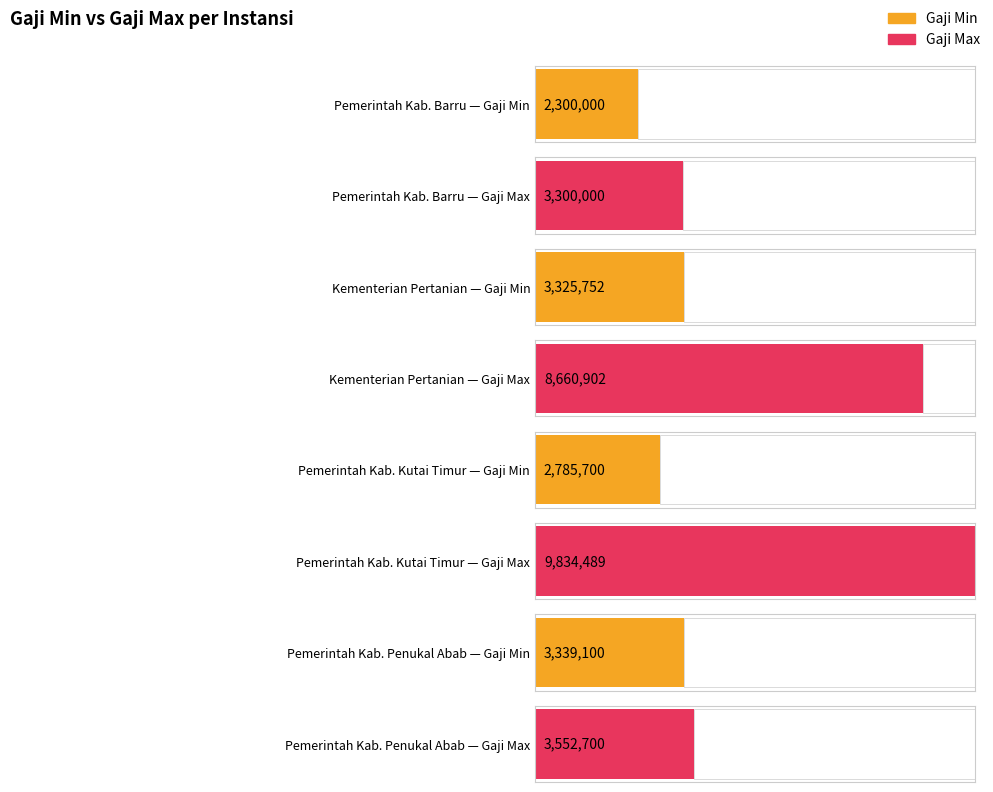

Which series has the largest range (max minus min)?

gaji_max